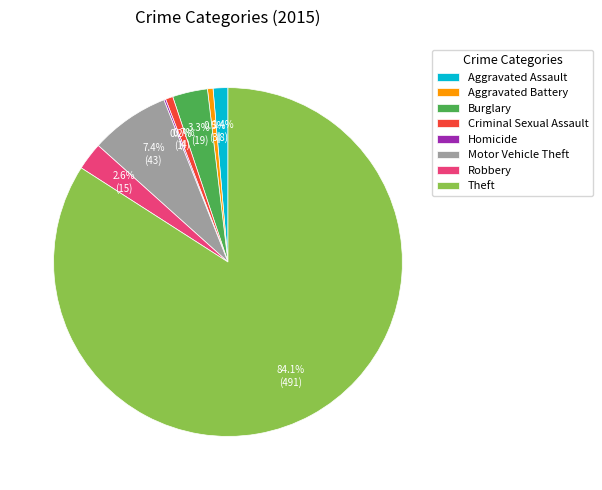

What is the largest slice in the pie chart?

Theft